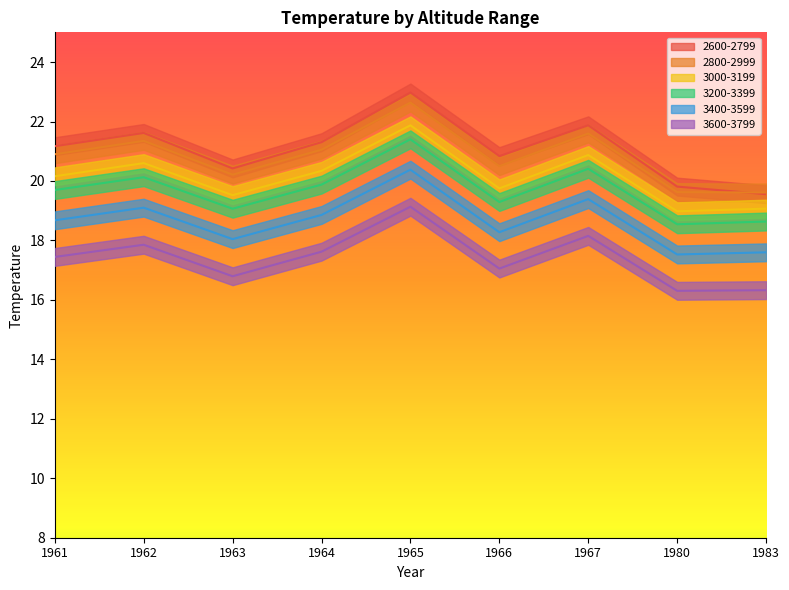

What are all the series names shown in the legend?

2600-2799, 2800-2999, 3000-3199, 3200-3399, 3400-3599, 3600-3799